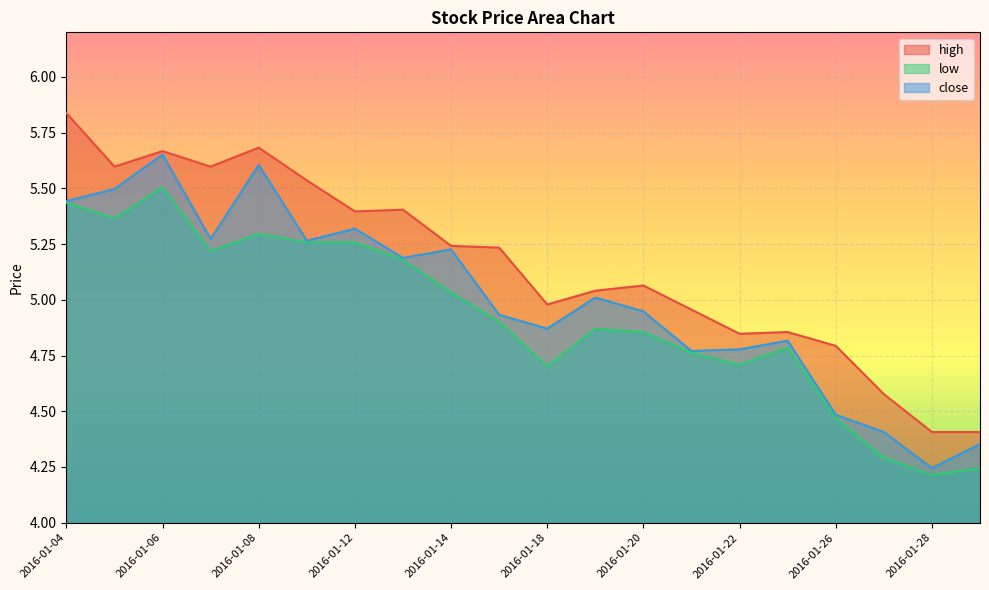

Which series has the widest spread of values?

high